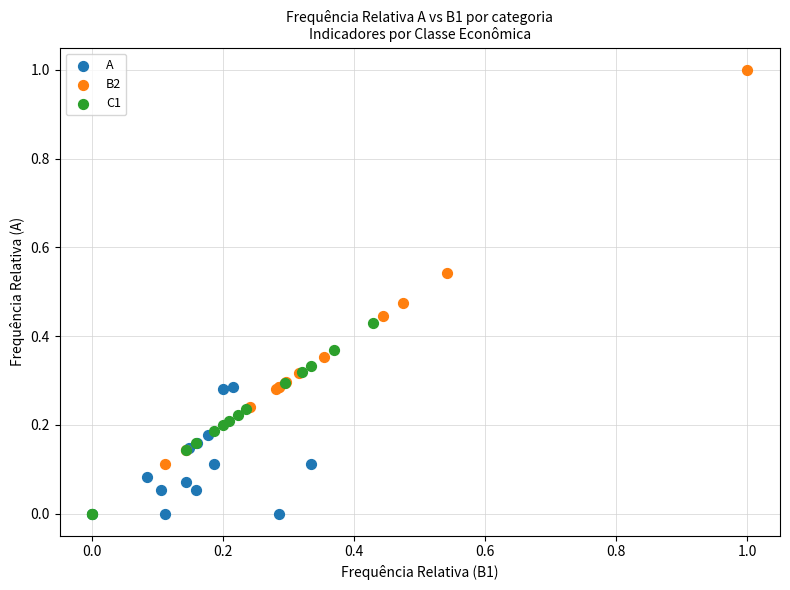

Which series has the widest spread of Y values?

B2